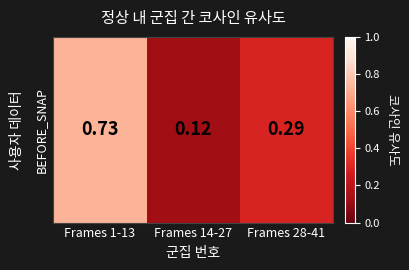

What is the sum of the values at Frames 1-13 and Frames 14-27?

0.8